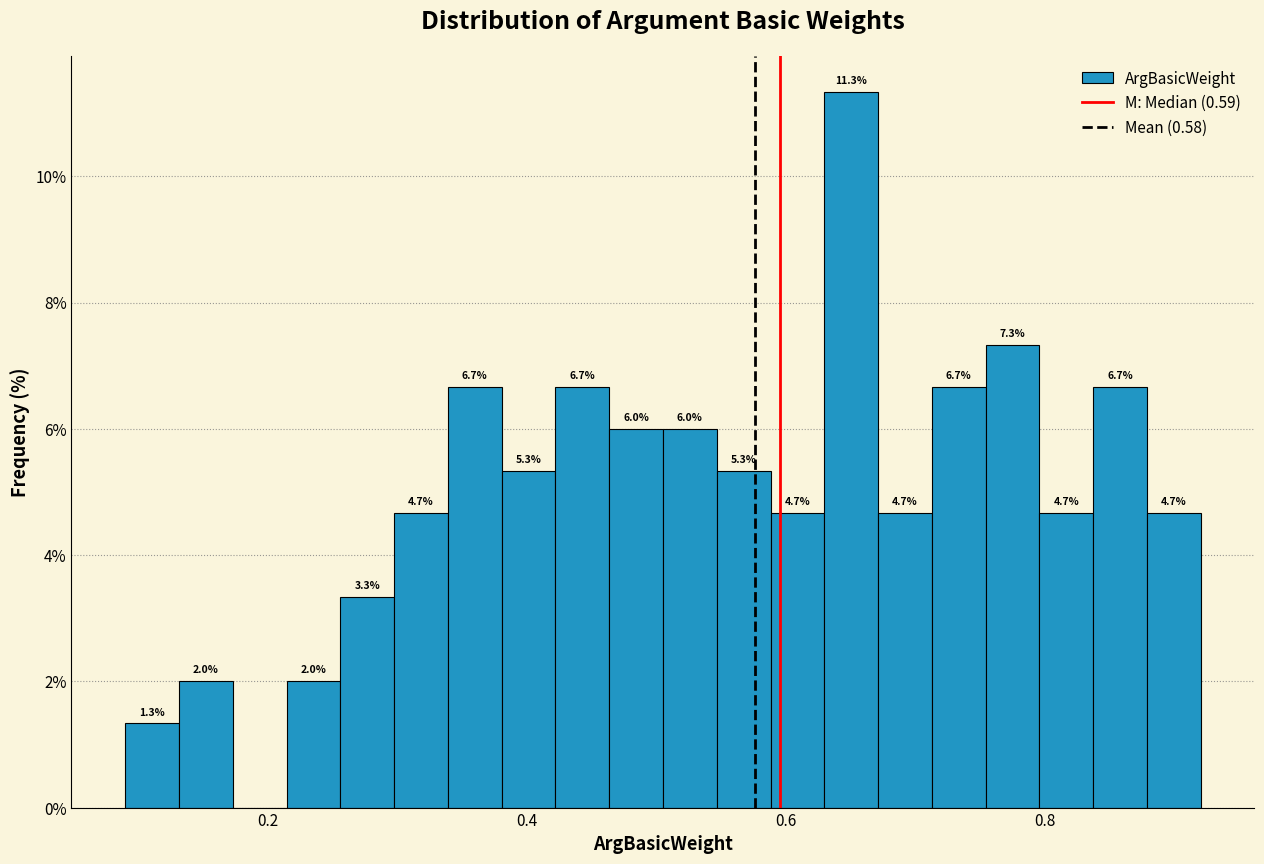

Read against the x-axis, roughly where is the centre of the tallest bar?

0.66